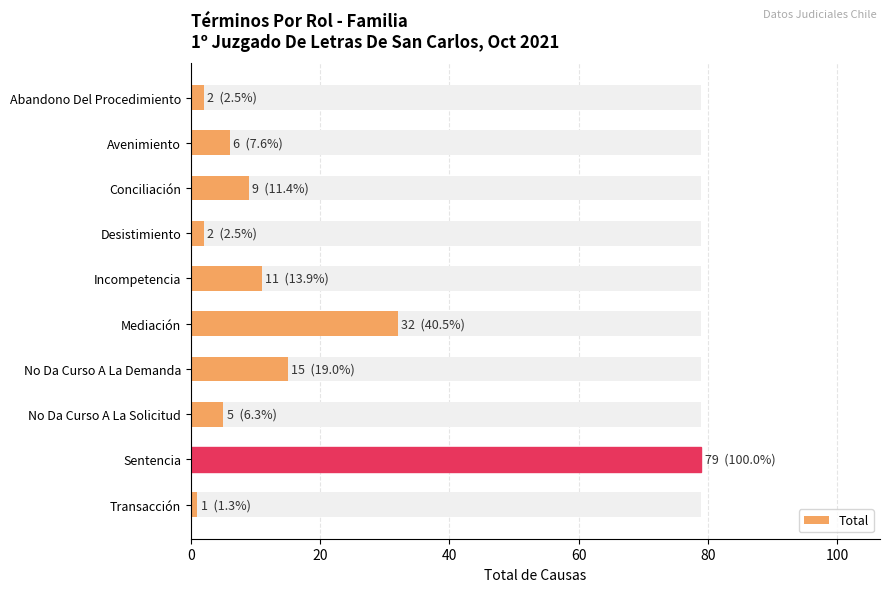

What is the maximum value shown in the chart?

79